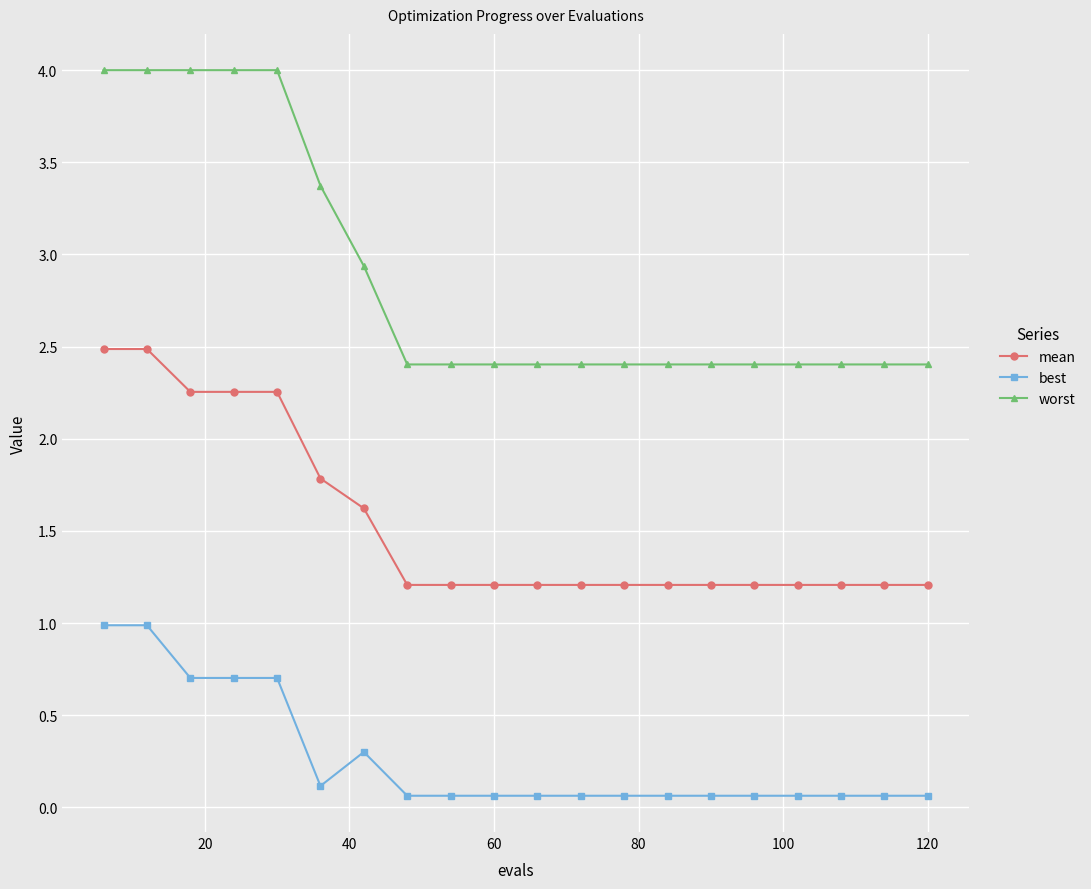

Which series has the widest spread of values?

worst